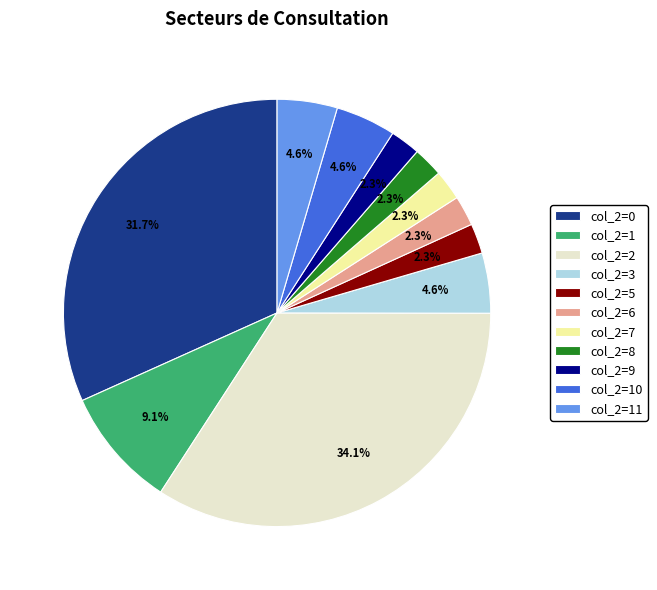

How many segments does this pie chart have?

11